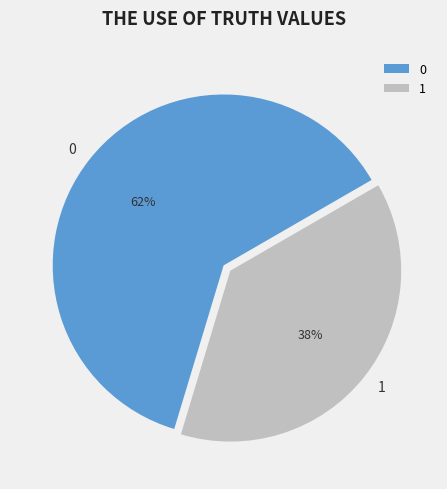

Do 0 and 1 together represent more than half of the pie?

Yes